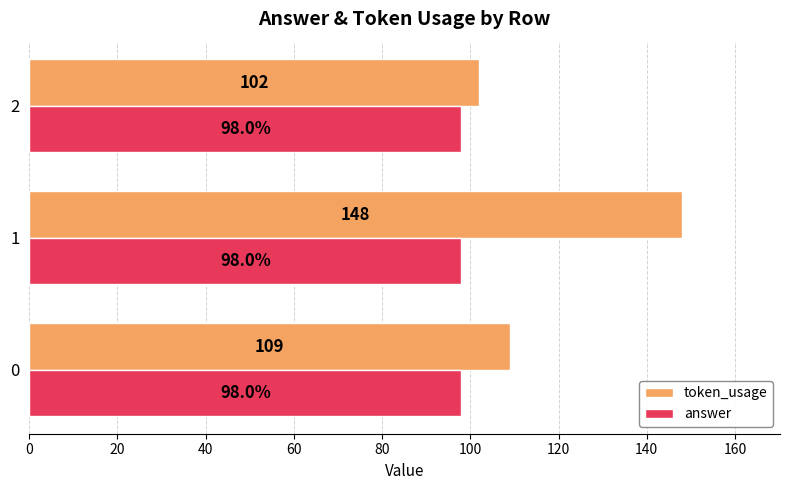

Which series has the largest total across all categories?

token_usage